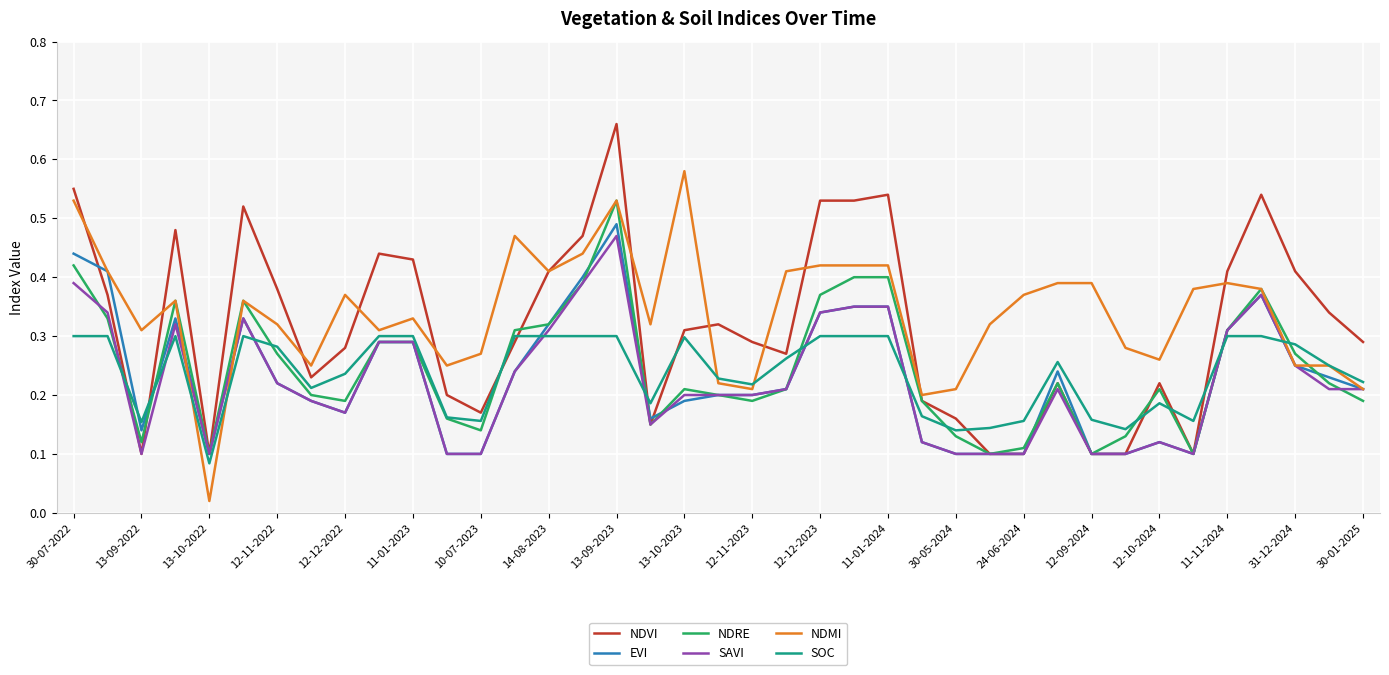

True or false: EVI and SOC intersect in this chart.

True